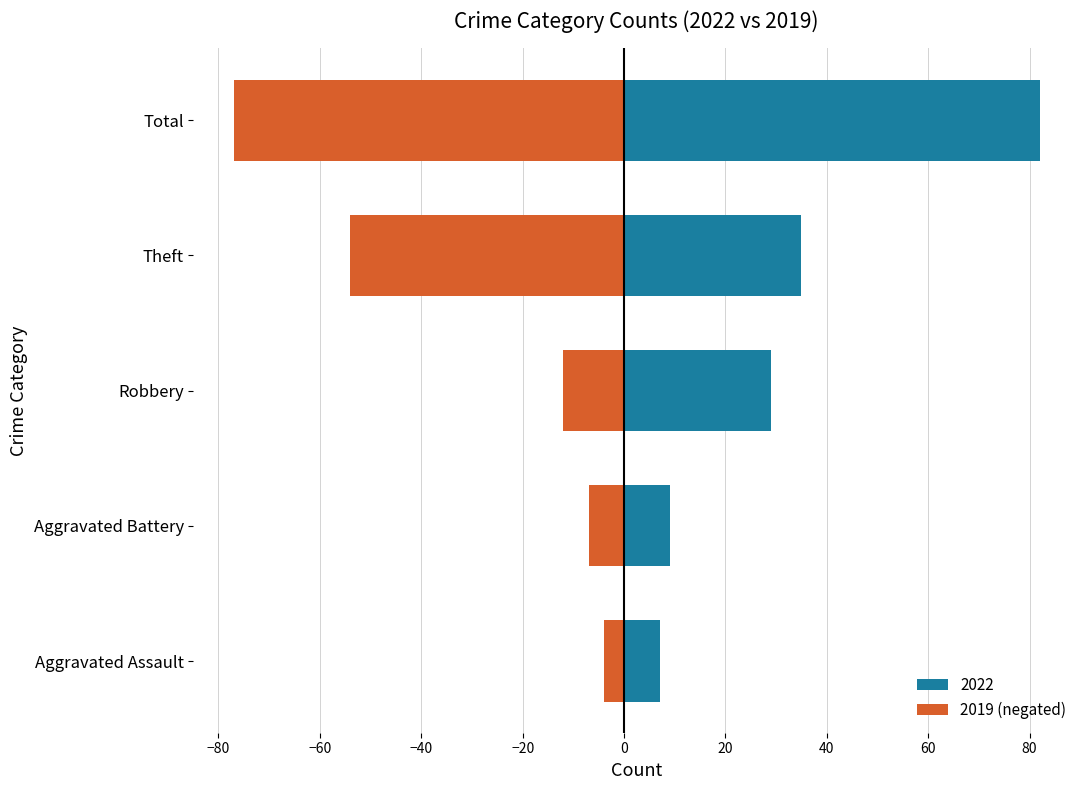

How many data points are less than -12?

2